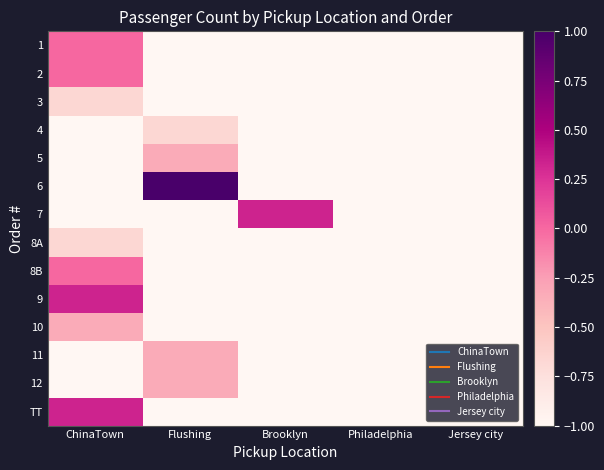

Reading left to right, list all the values displayed in this chart.

1: ChinaTown=0.0	Flushing=-1.0	Brooklyn=-1.0	Philadelphia=-1.0	Jersey city=-1.0
2: ChinaTown=0.0	Flushing=-1.0	Brooklyn=-1.0	Philadelphia=-1.0	Jersey city=-1.0
3: ChinaTown=-0.7	Flushing=-1.0	Brooklyn=-1.0	Philadelphia=-1.0	Jersey city=-1.0
4: ChinaTown=-1.0	Flushing=-0.7	Brooklyn=-1.0	Philadelphia=-1.0	Jersey city=-1.0
5: ChinaTown=-1.0	Flushing=-0.3	Brooklyn=-1.0	Philadelphia=-1.0	Jersey city=-1.0
6: ChinaTown=-1.0	Flushing=1.0	Brooklyn=-1.0	Philadelphia=-1.0	Jersey city=-1.0
7: ChinaTown=-1.0	Flushing=-1.0	Brooklyn=0.3	Philadelphia=-1.0	Jersey city=-1.0
8A: ChinaTown=-0.7	Flushing=-1.0	Brooklyn=-1.0	Philadelphia=-1.0	Jersey city=-1.0
8B: ChinaTown=0.0	Flushing=-1.0	Brooklyn=-1.0	Philadelphia=-1.0	Jersey city=-1.0
9: ChinaTown=0.3	Flushing=-1.0	Brooklyn=-1.0	Philadelphia=-1.0	Jersey city=-1.0
10: ChinaTown=-0.3	Flushing=-1.0	Brooklyn=-1.0	Philadelphia=-1.0	Jersey city=-1.0
11: ChinaTown=-1.0	Flushing=-0.3	Brooklyn=-1.0	Philadelphia=-1.0	Jersey city=-1.0
12: ChinaTown=-1.0	Flushing=-0.3	Brooklyn=-1.0	Philadelphia=-1.0	Jersey city=-1.0
TT: ChinaTown=0.3	Flushing=-1.0	Brooklyn=-1.0	Philadelphia=-1.0	Jersey city=-1.0